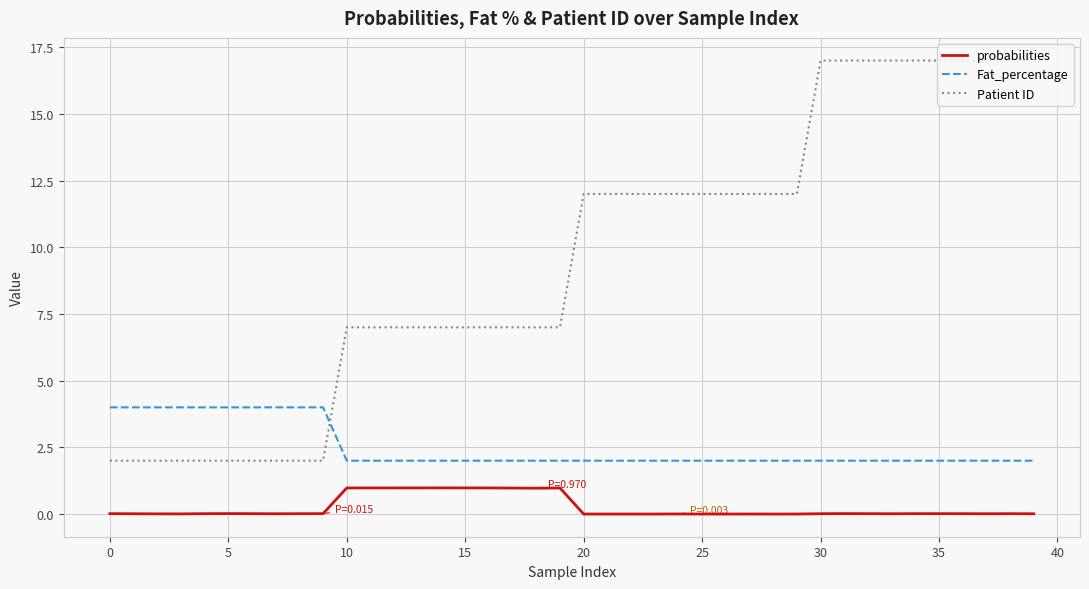

List the series in order of their peak value, highest first.

Patient ID, Fat_percentage, probabilities